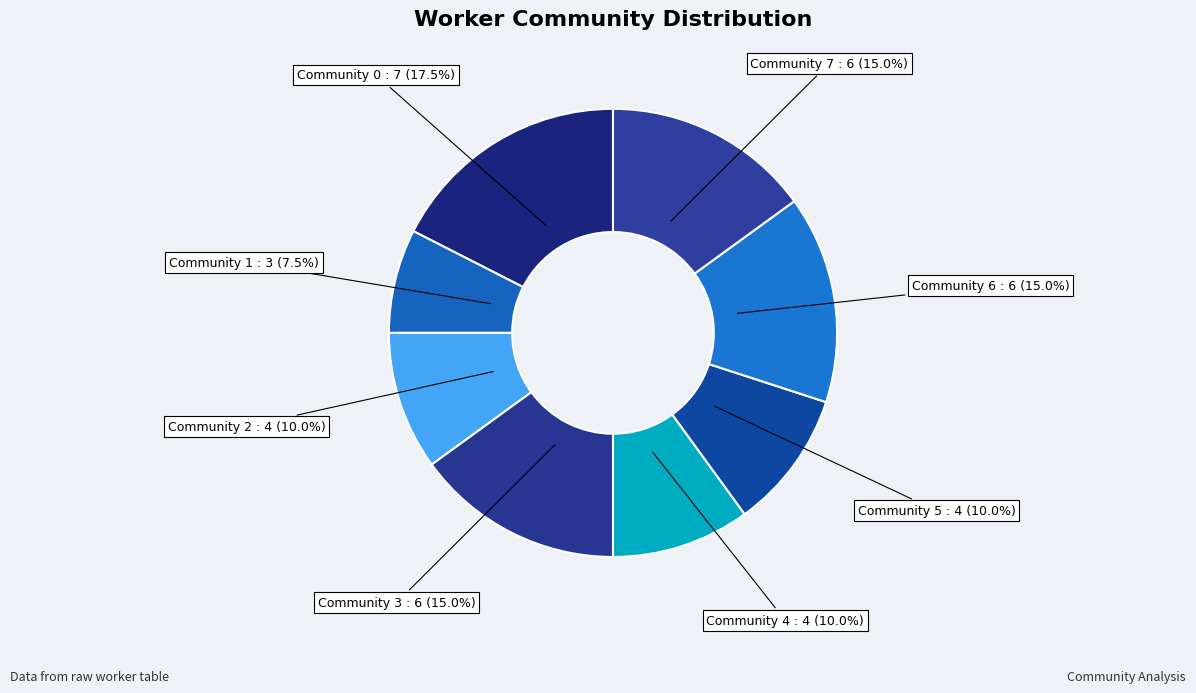

Approximately how many times larger is the value at Community 5 compared to Community 7?

0.7